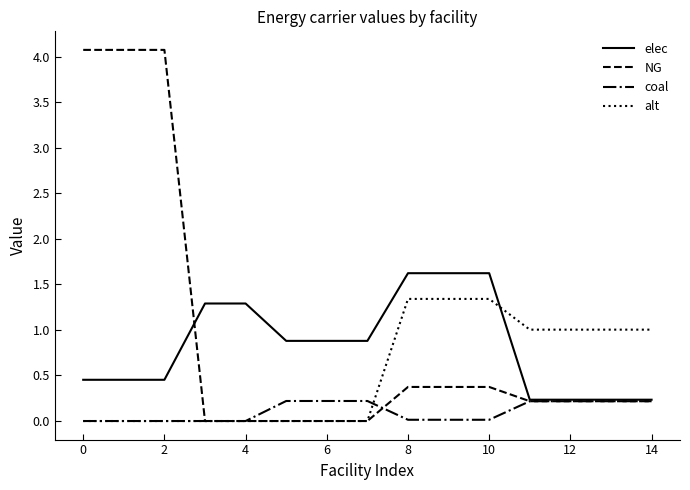

After their last crossing, which series has the higher values: alt or elec?

alt